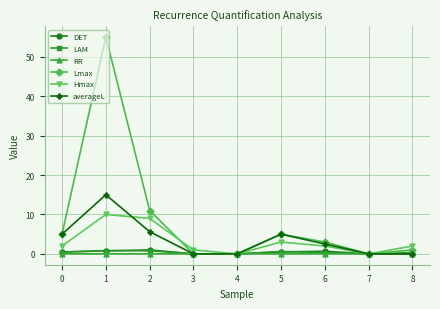

How many series are shown in this chart?

6